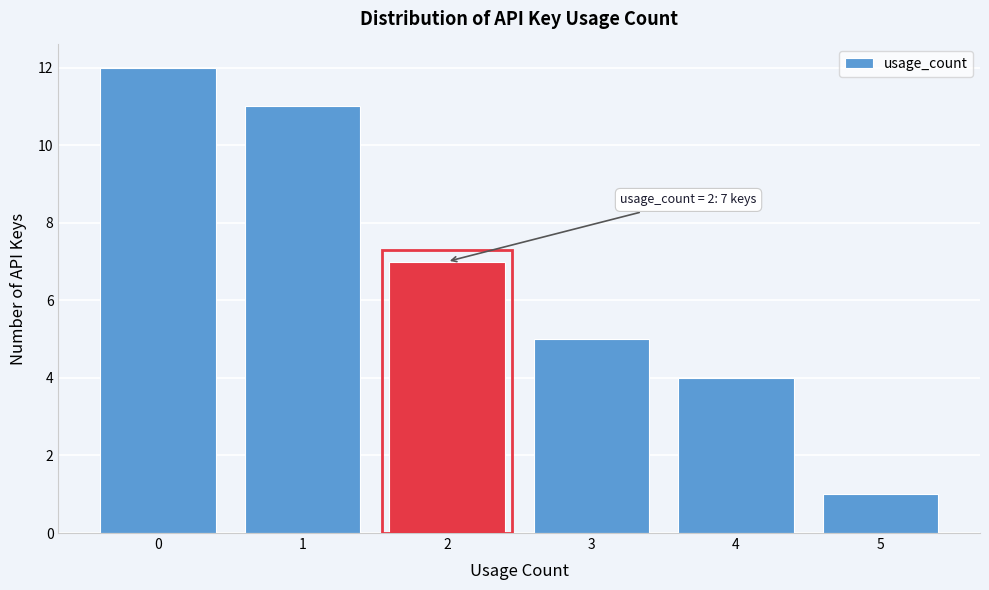

Reading left to right, extract all data points from this chart.

12	11	7	5	4	1